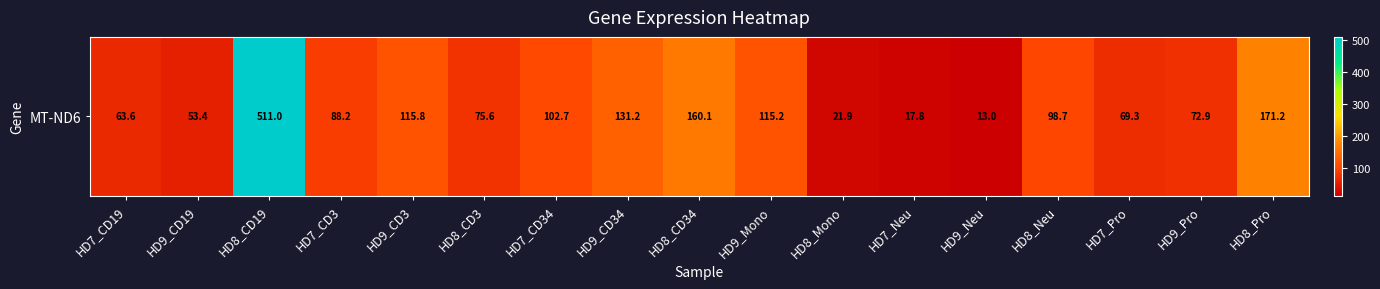

Reading left to right, transcribe all the data shown in this chart.

63.6	53.4	511.0	88.2	115.8	75.6	102.7	131.2	160.1	115.2	21.9	17.8	13.0	98.7	69.3	72.9	171.2